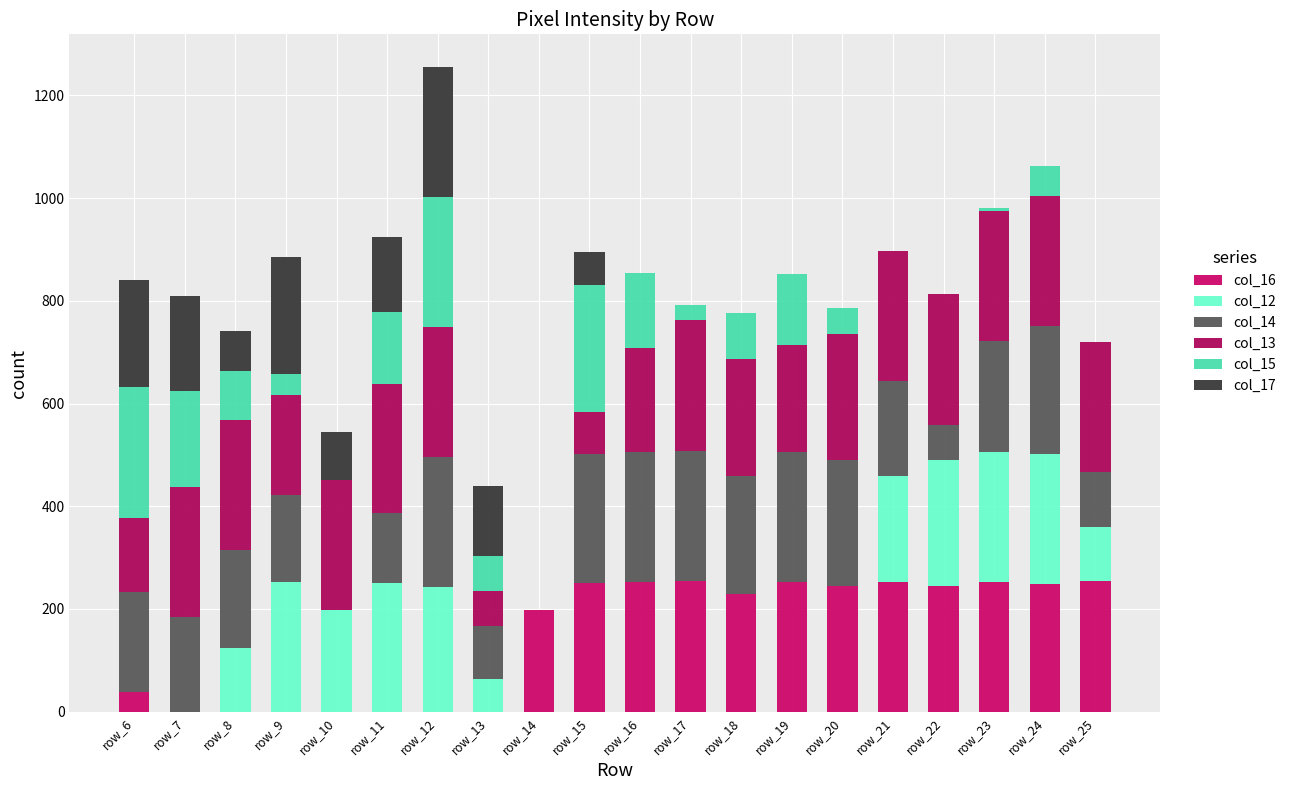

The col_15 series shows 11 at row_9. True or false?

False